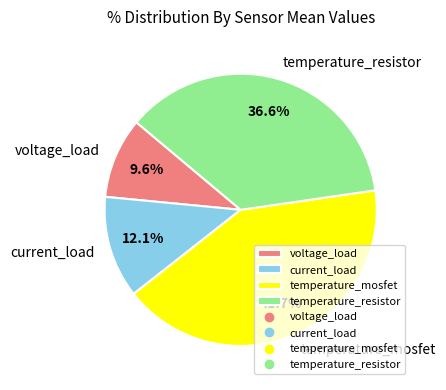

Which category has the smallest portion of the pie?

voltage_load